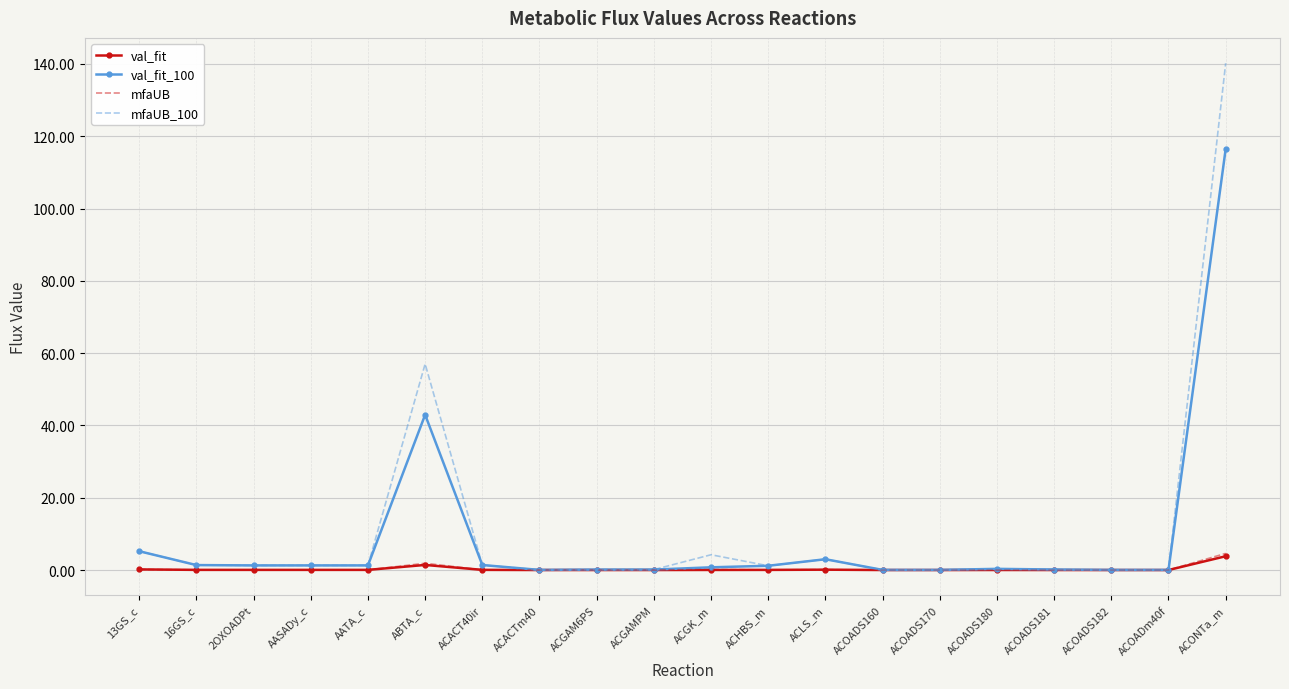

What is the total value across all series at ACOADS181?

0.3